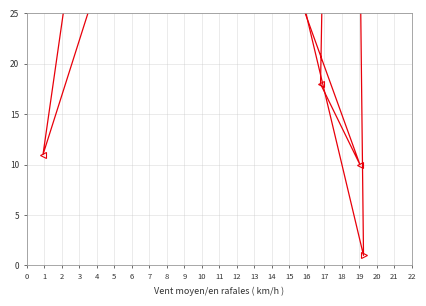

What are all the series names shown in the legend?

Band1, Band2